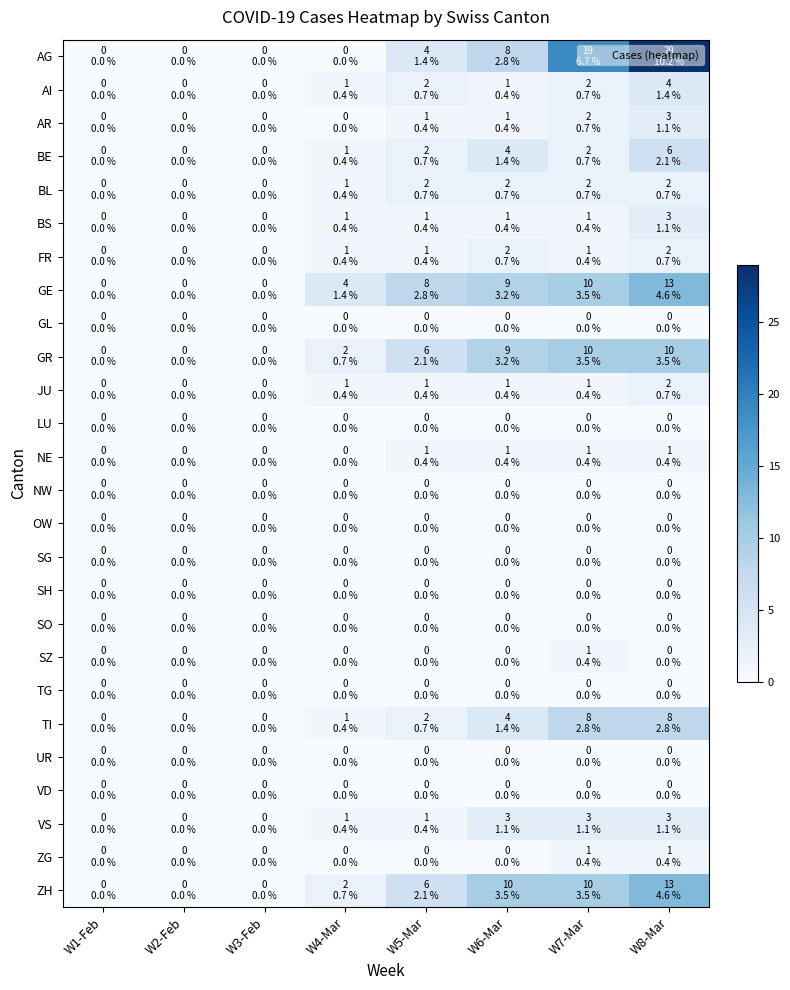

At W1-Feb, list the series in order from largest to smallest.

AG, AI, AR, BE, BL, BS, FR, GE, GL, GR, JU, LU, NE, NW, OW, SG, SH, SO, SZ, TG, TI, UR, VD, VS, ZG, ZH